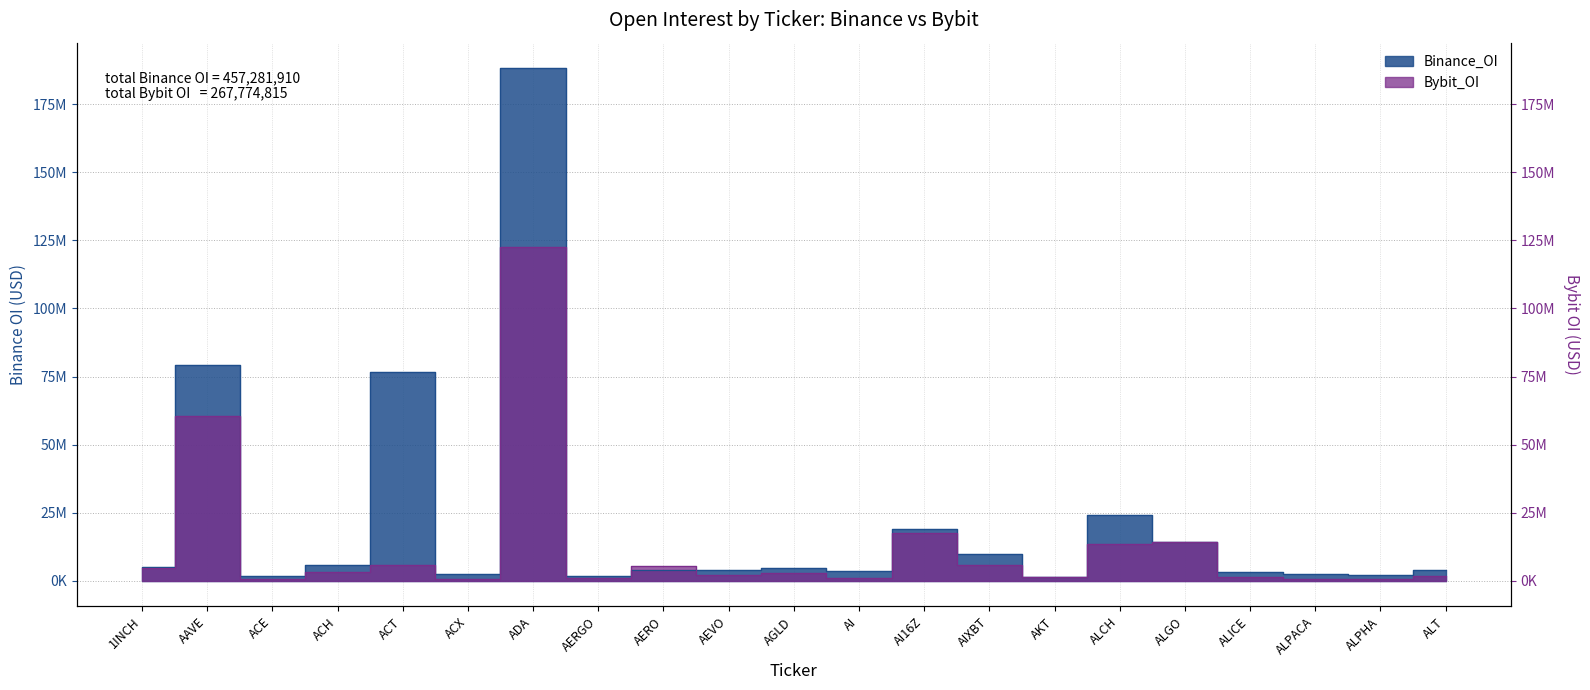

At which category is the sum across all series the highest?

ADA